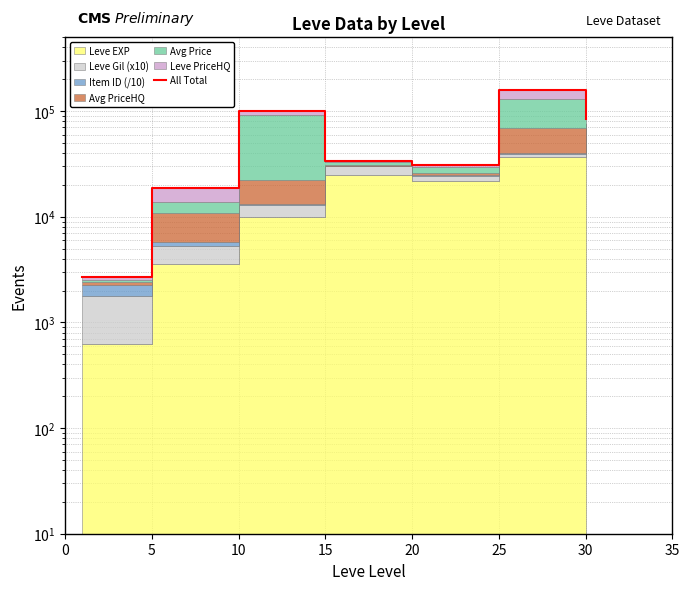

Does the chart display data point markers on the line(s)?

No